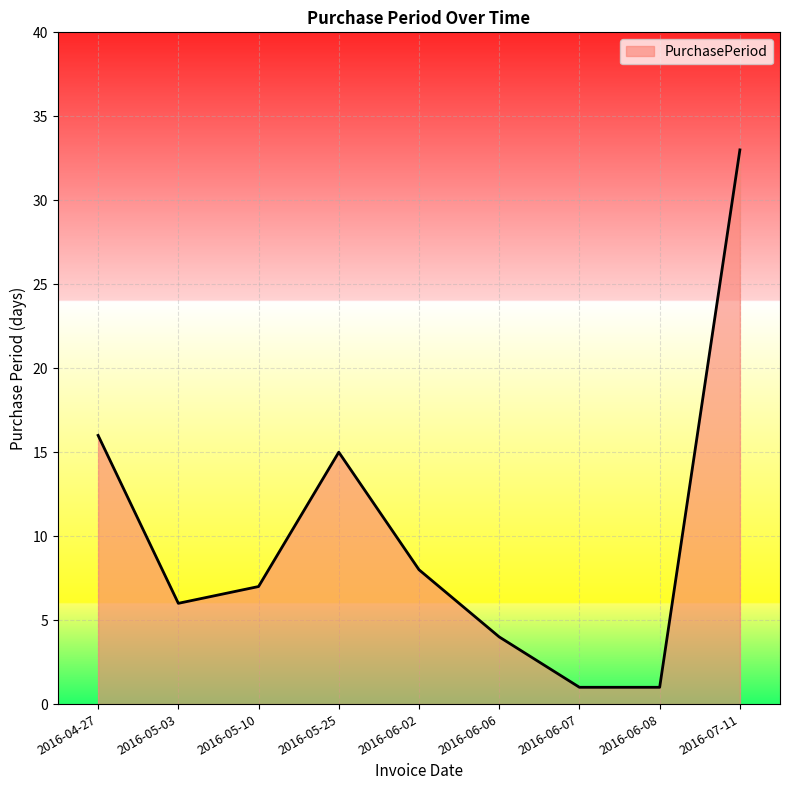

Count the number of categories in the chart.

9